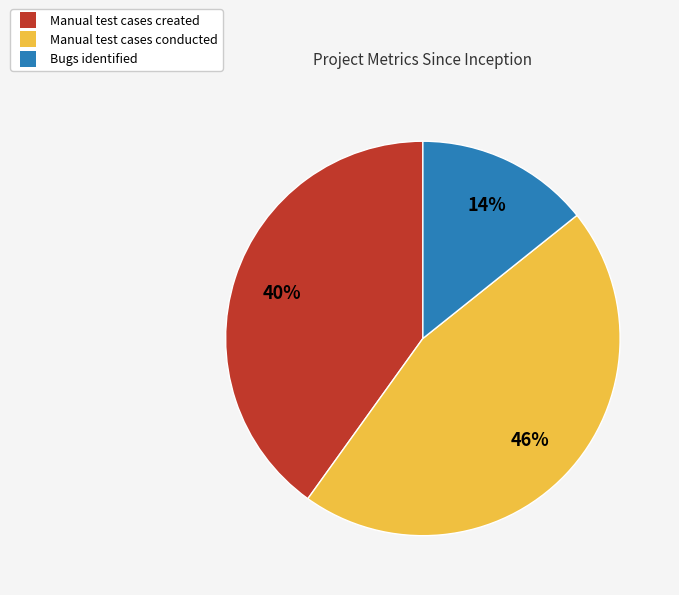

To the nearest percent, what portion does Bugs identified represent?

14%